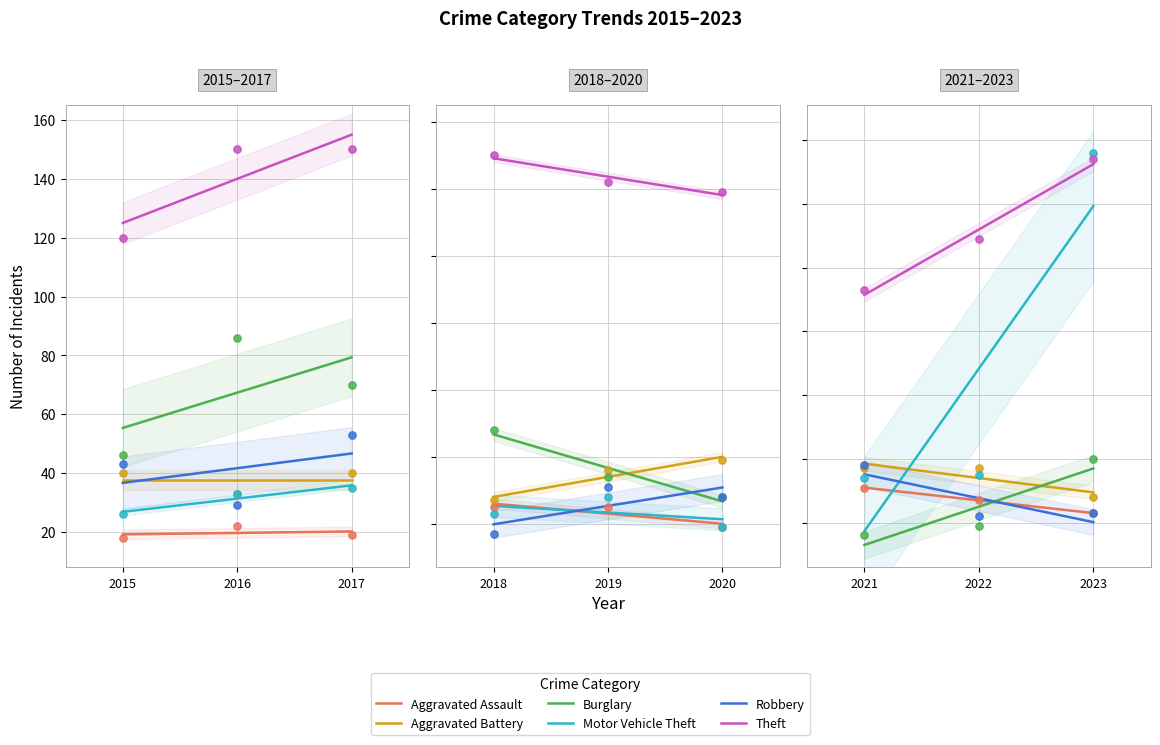

What are all the series names shown in the legend?

Aggravated Assault, Aggravated Battery, Burglary, Motor Vehicle Theft, Robbery, Theft